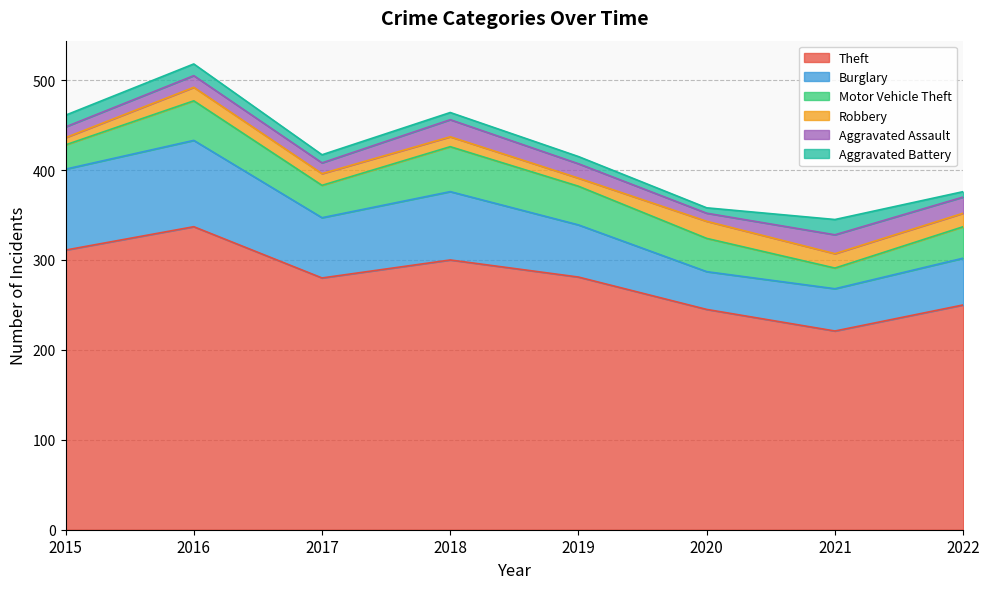

How many data points in Burglary are above 67?

3